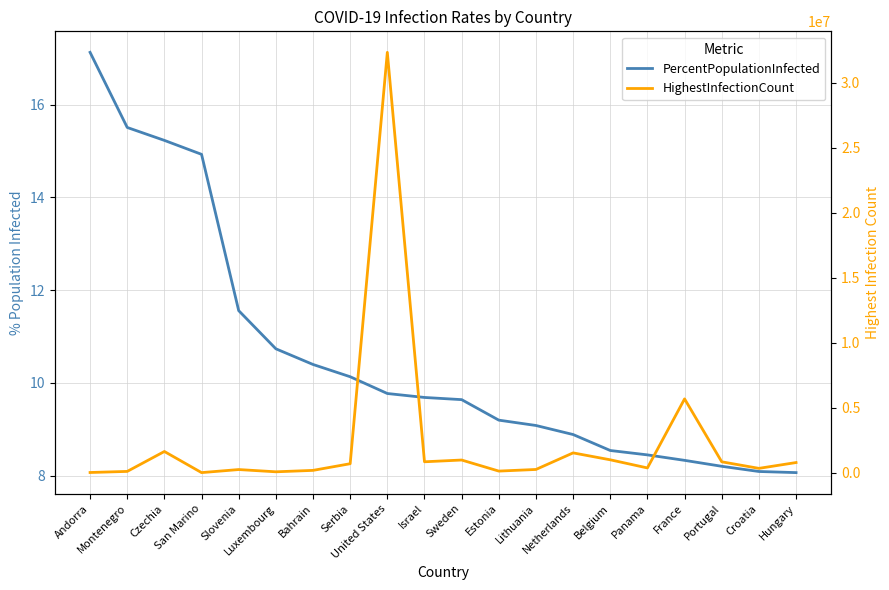

Reading left to right, extract all data points from this chart.

PercentPopulationInfected: 17.1	15.5	15.2	14.9	11.6	10.7	10.4	10.1	9.8	9.7	9.6	9.2	9.1	8.9	8.5	8.4	8.3	8.2	8.1	8.1
HighestInfectionCount: 13232.0	97389.0	1630758.0	5066.0	240292.0	67205.0	176934.0	689557.0	32346971.0	838481.0	973604.0	122019.0	247269.0	1522973.0	990229.0	364576.0	5677835.0	836493.0	332183.0	779348.0